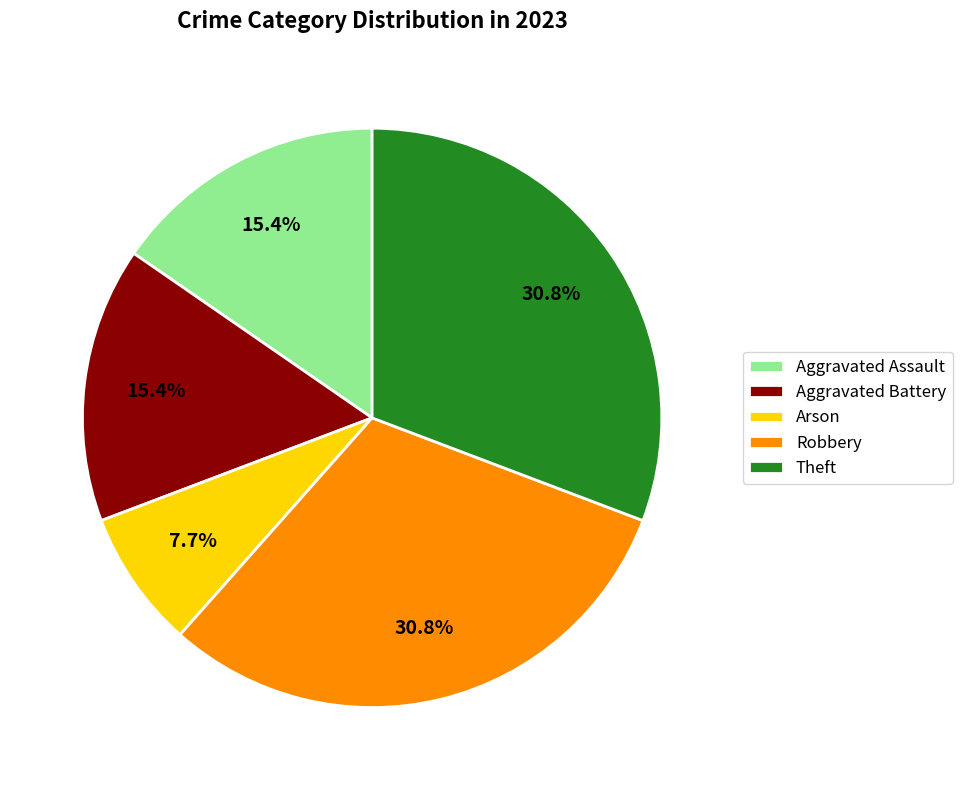

What is the smallest slice in the pie chart?

Arson